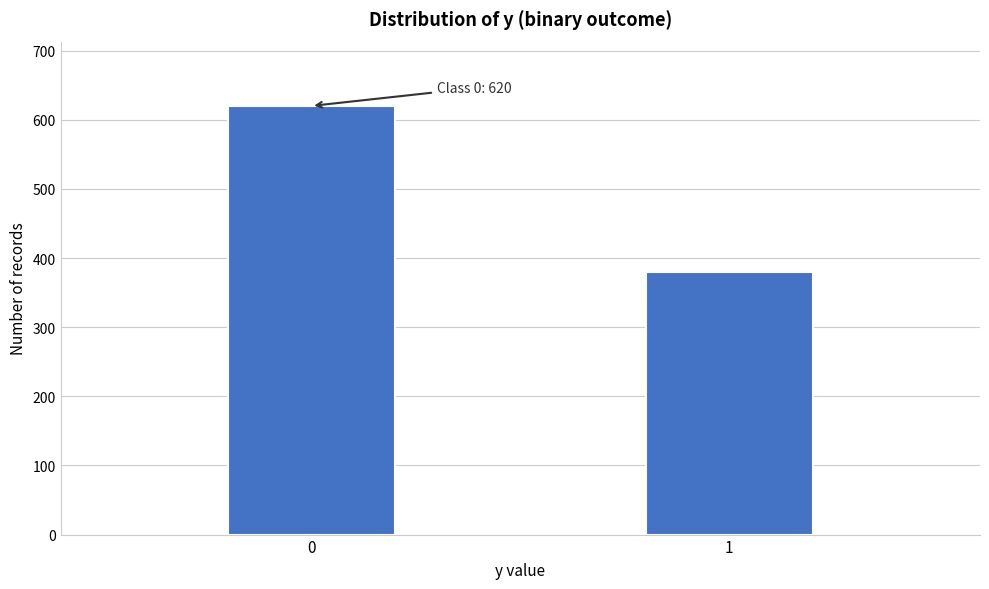

Reading left to right, list all the values displayed in this chart.

0=620	1=380